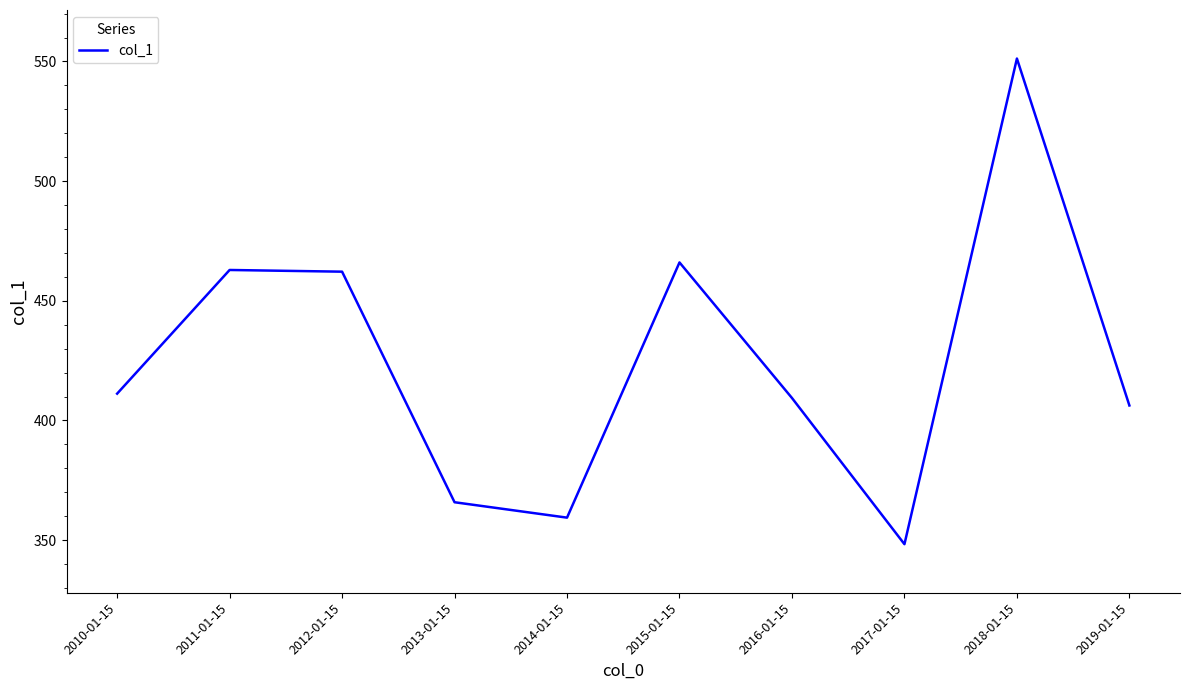

Which category has the highest value across all series?

2018-01-15